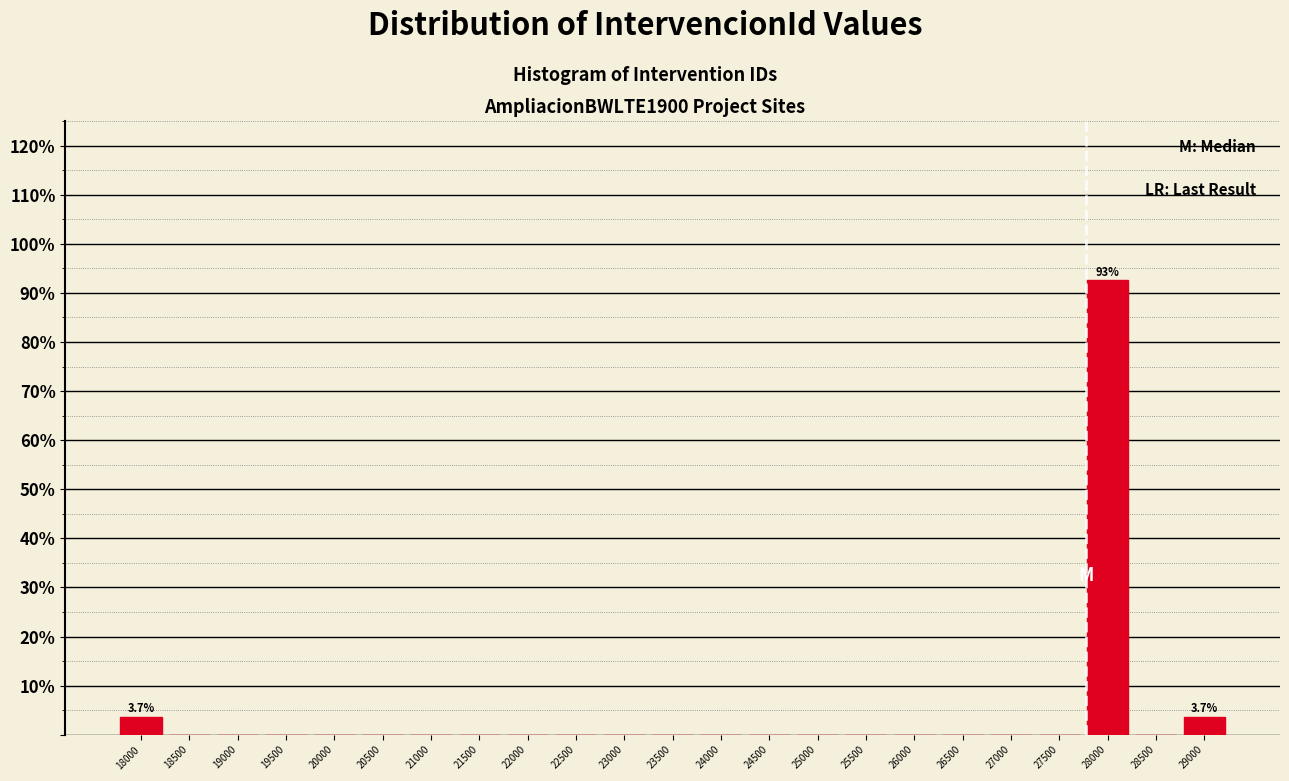

Reading left to right, list all the values displayed in this chart.

18000=3.7	18500=0.0	19000=0.0	19500=0.0	20000=0.0	20500=0.0	21000=0.0	21500=0.0	22000=0.0	22500=0.0	23000=0.0	23500=0.0	24000=0.0	24500=0.0	25000=0.0	25500=0.0	26000=0.0	26500=0.0	27000=0.0	27500=0.0	28000=92.6	28500=0.0	29000=3.7